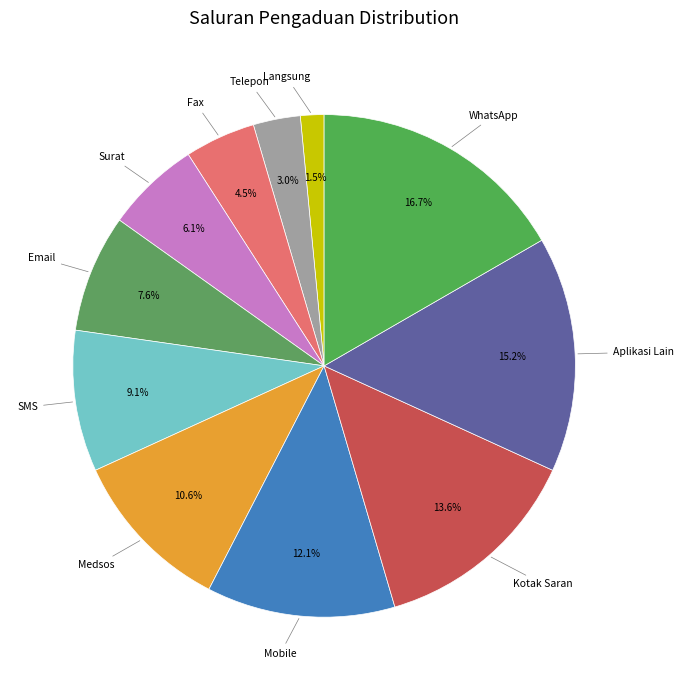

To the nearest percent, what is the average slice percentage?

9%